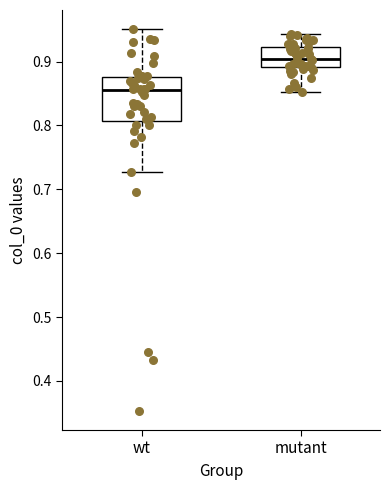

Where does the upper whisker of the box for mutant end on the y-axis? The values are not printed on the chart, so give them approximately, as read against the axis.

0.94